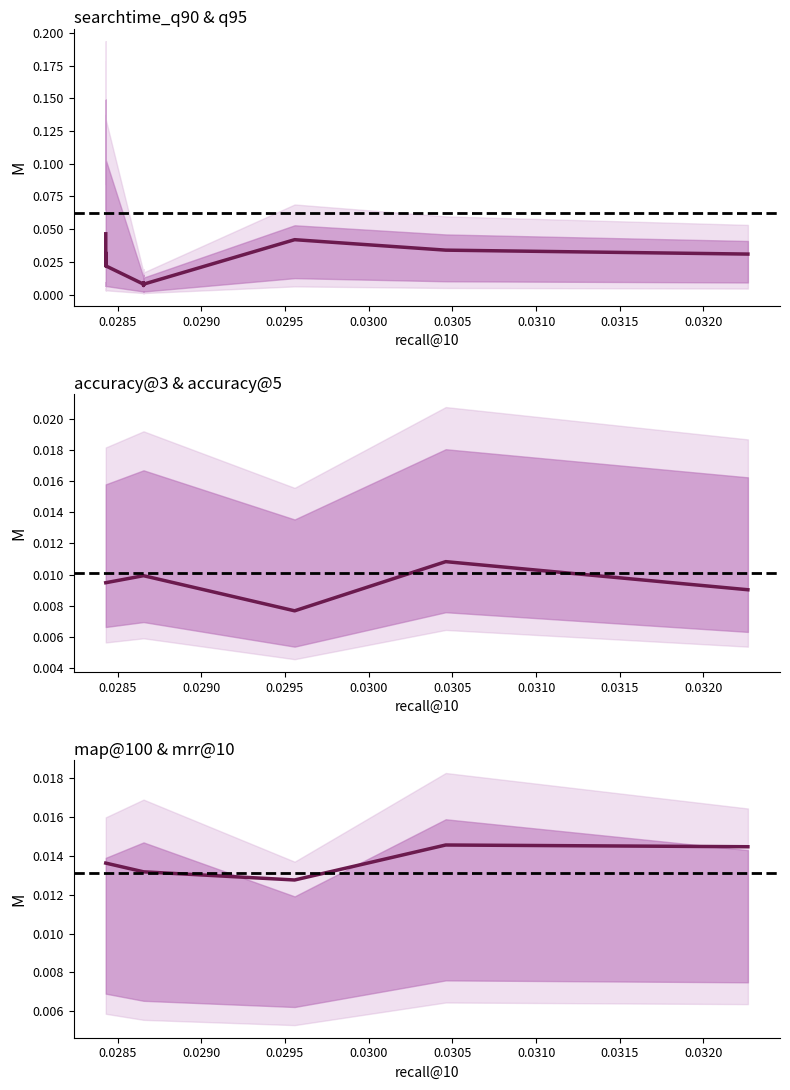

How many intersections are there between map@100 and searchtime_q90?

2